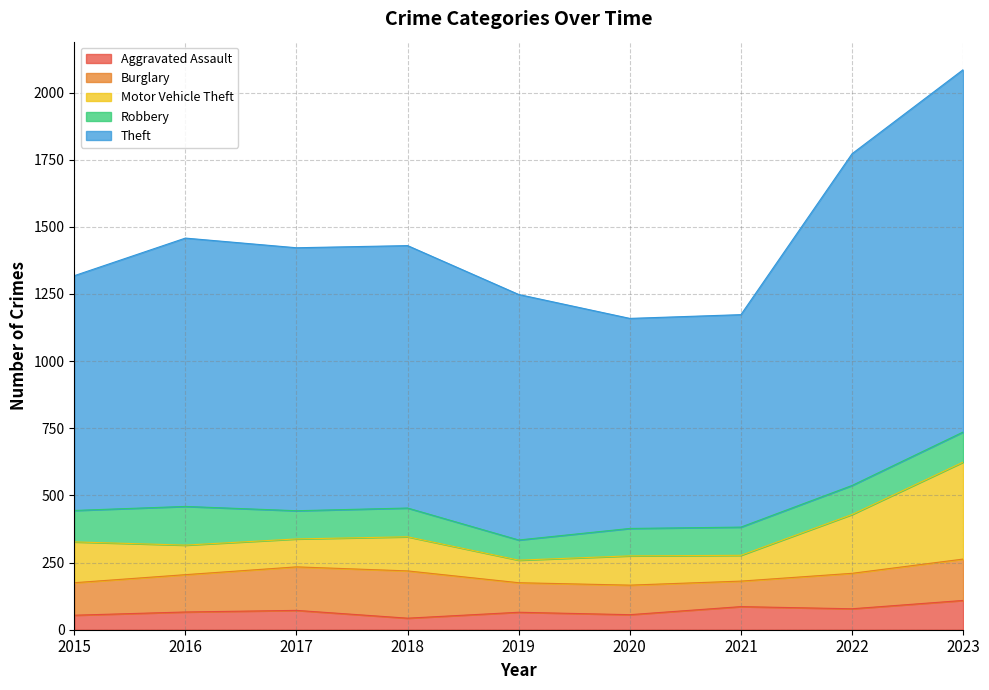

Is the value of Motor Vehicle Theft at 2020 greater than the value of Aggravated Assault at 2020?

Yes